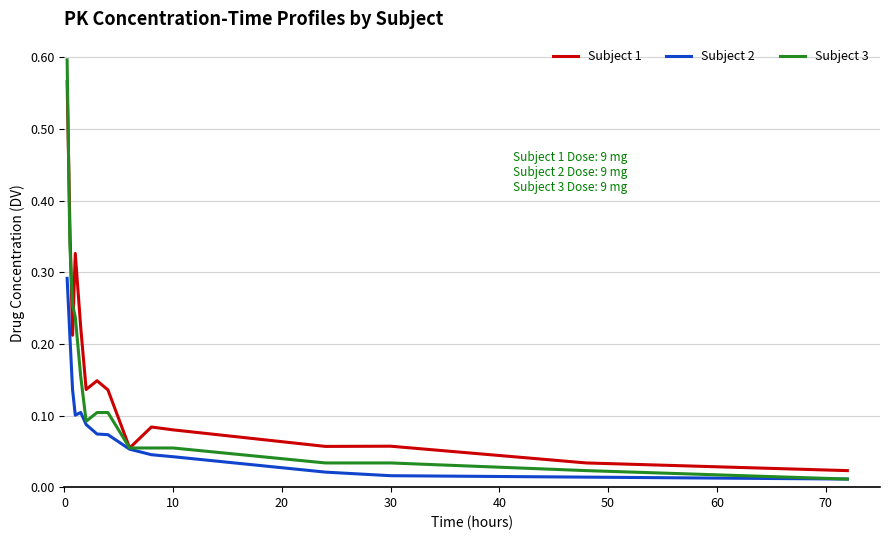

What are all the series names shown in the legend?

Subject 1, Subject 2, Subject 3